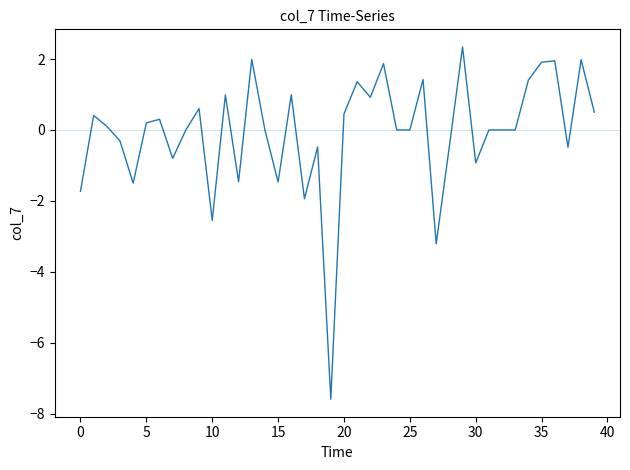

How many distinct data groups are displayed?

1